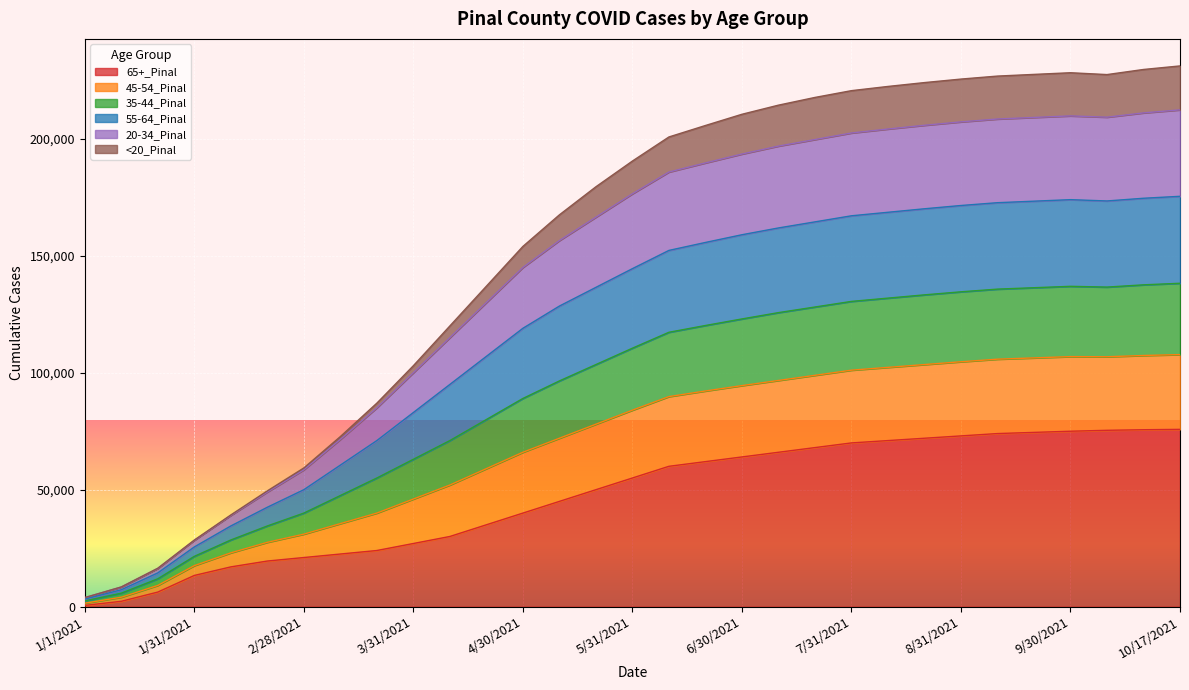

How many categories are shown in the chart?

31